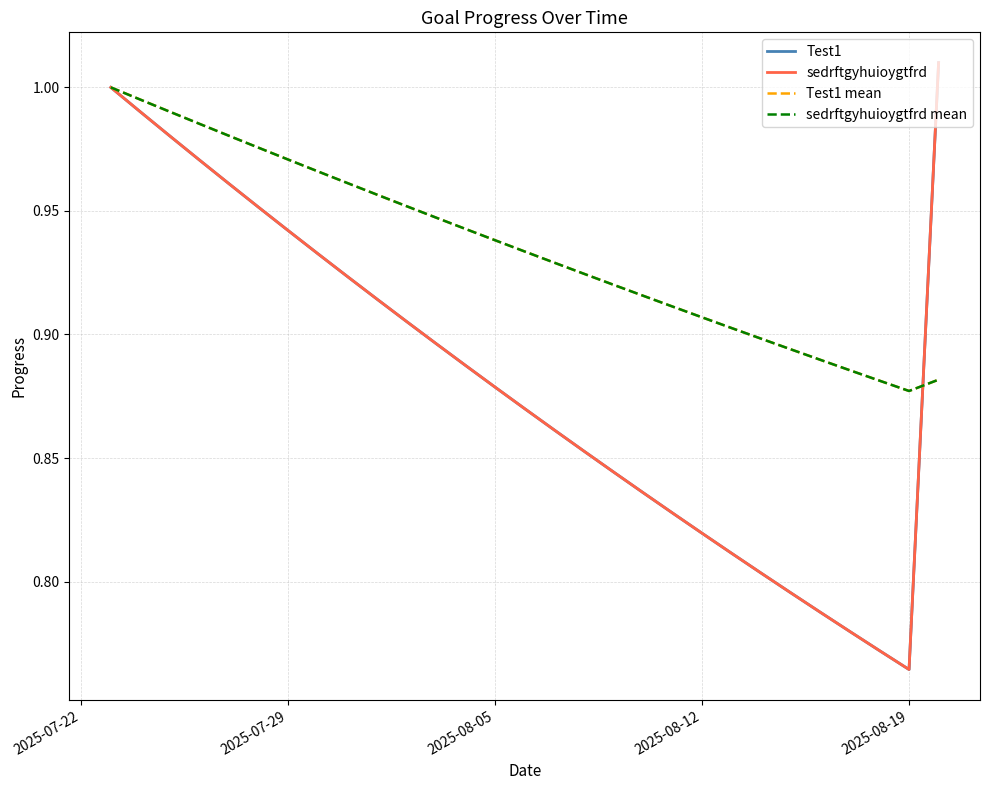

What is the highest value of the Test1 mean series?

1.0